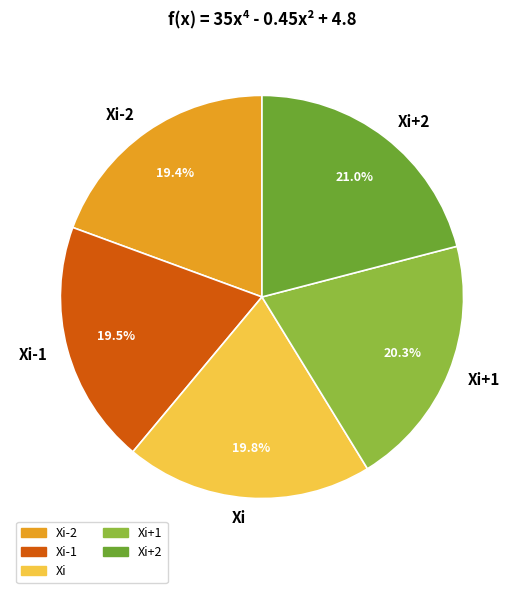

Does Xi account for over 50% of the chart?

No